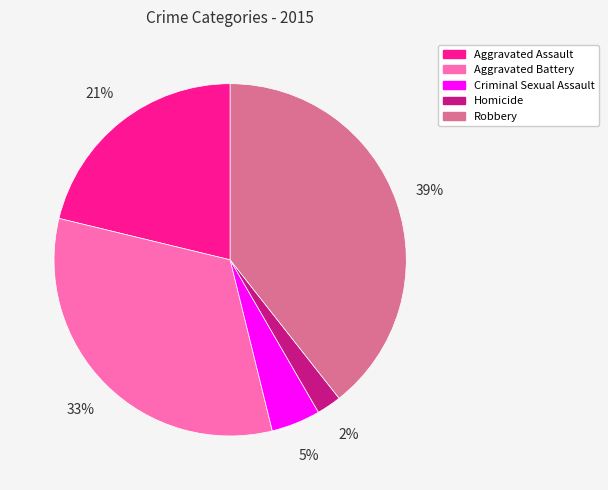

Count the number of slices in the pie.

5